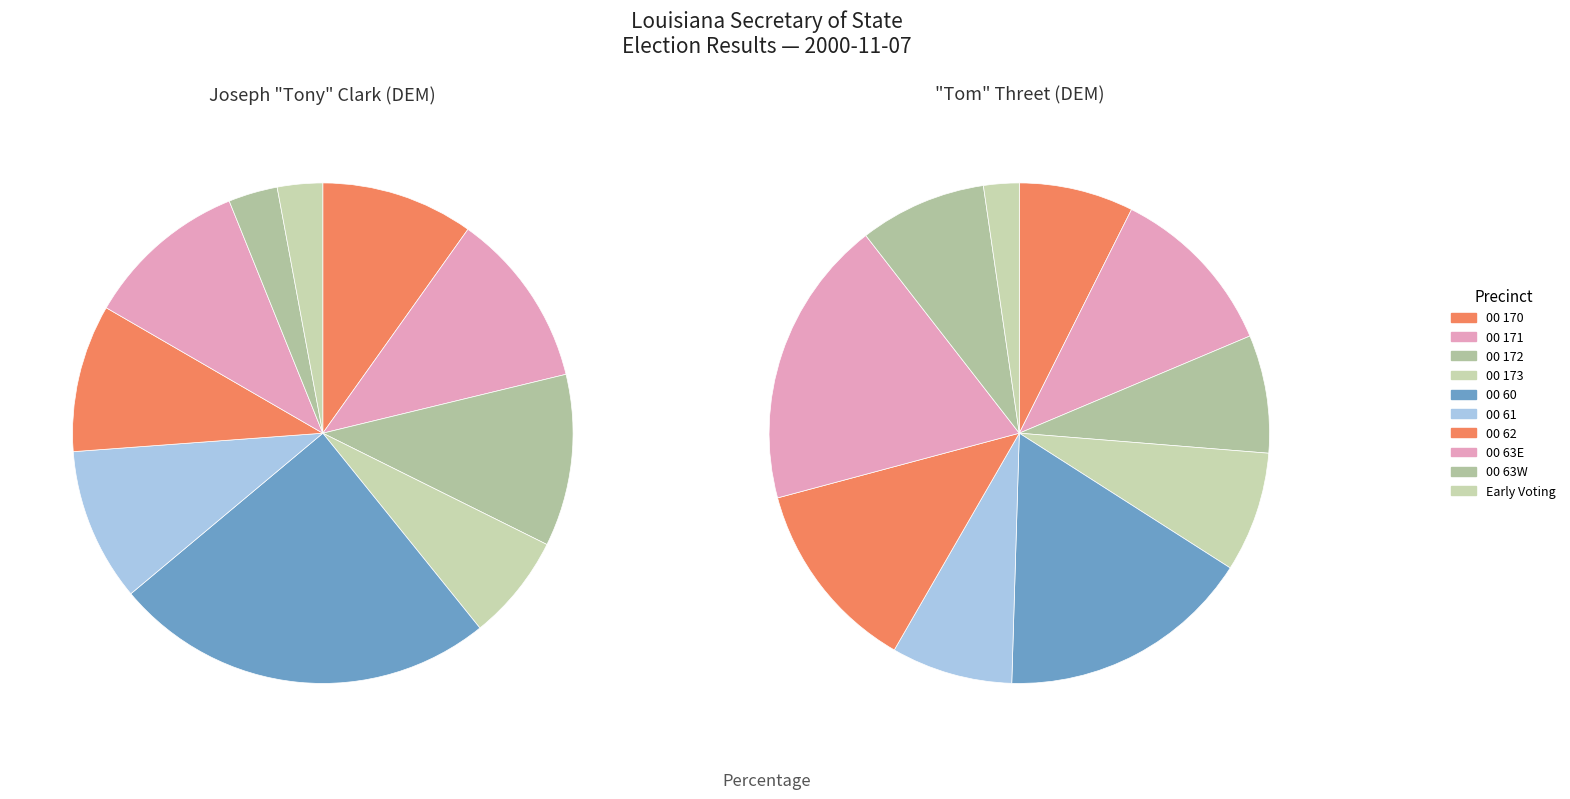

To the nearest percent, what is the difference between the largest and smallest slice percentages?

22%